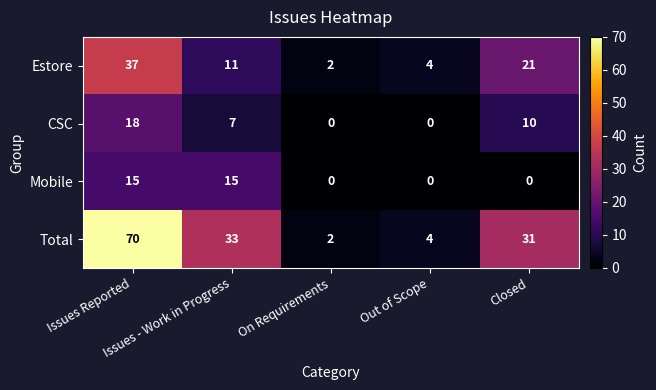

At which category is the sum across all series the highest?

Issues Reported